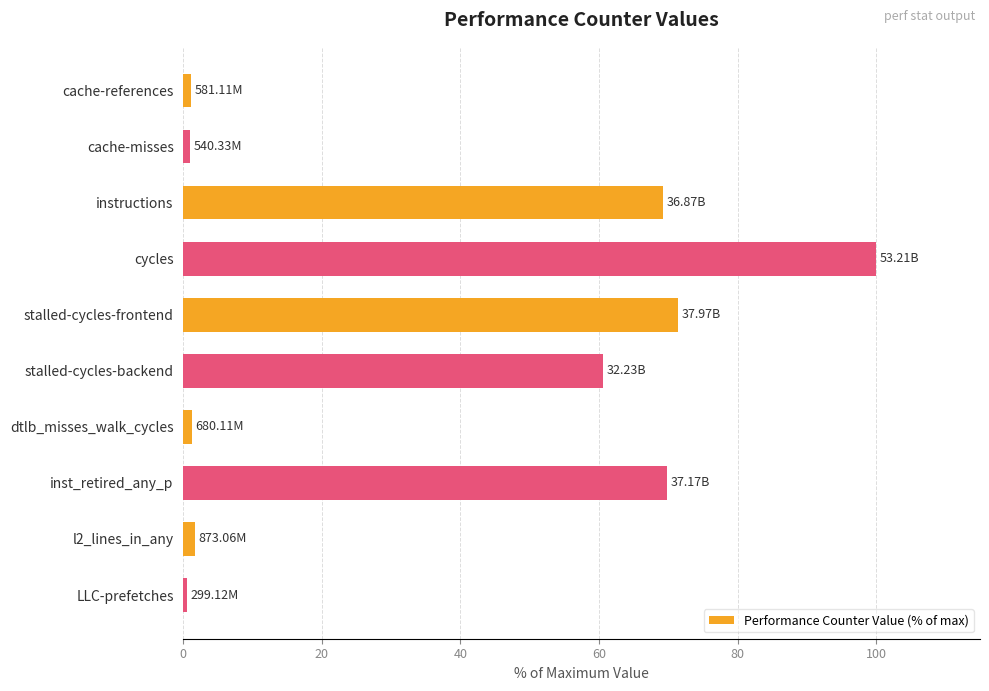

What is the difference between the values at stalled-cycles-backend and stalled-cycles-frontend?

10.8